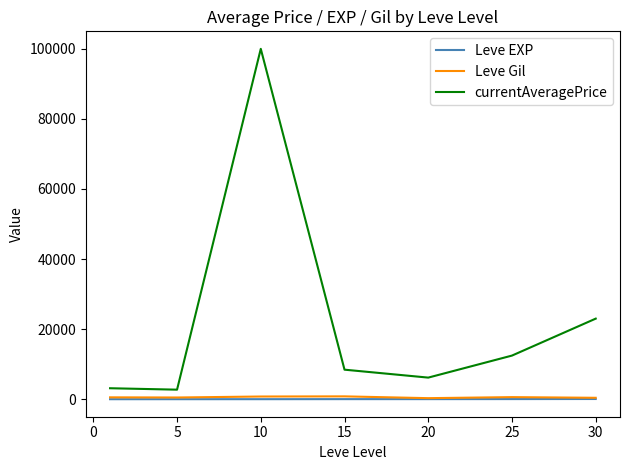

Which series has the largest total across all categories?

currentAveragePrice